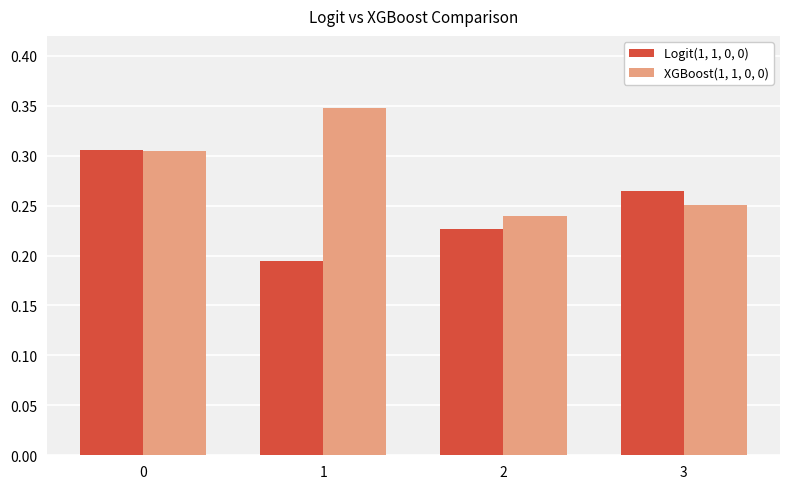

At which label is Logit(1, 1, 0, 0) closest to 0?

1